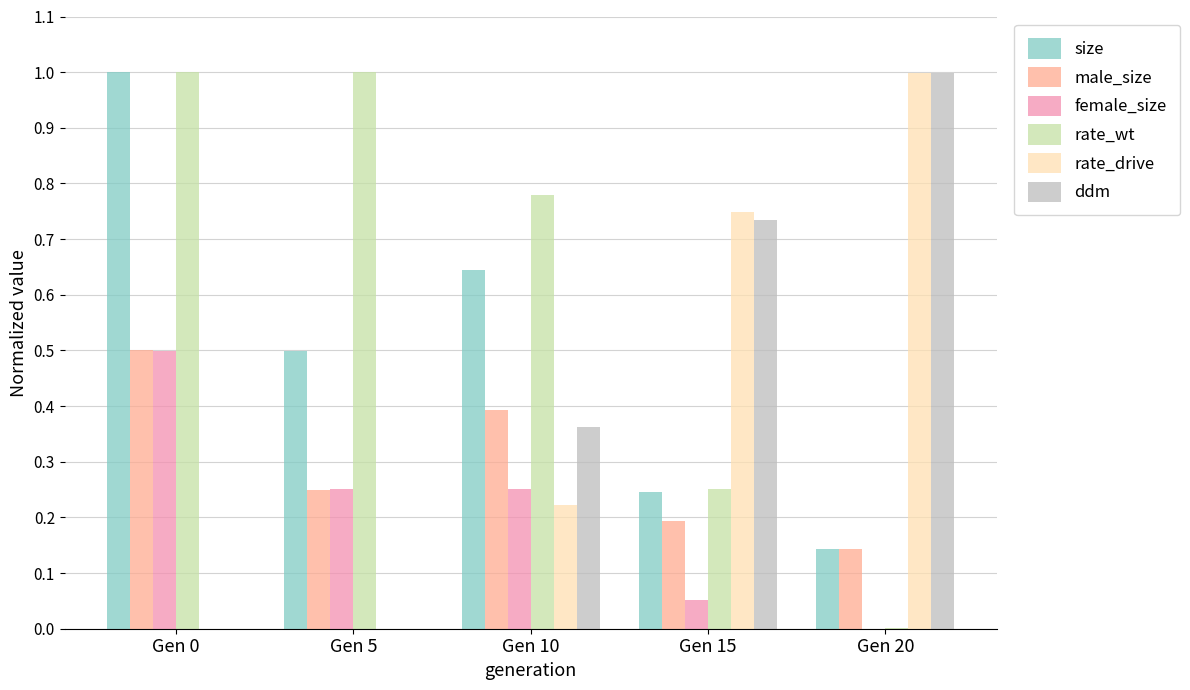

What are all the series names shown in the legend?

size, male_size, female_size, rate_wt, rate_drive, ddm